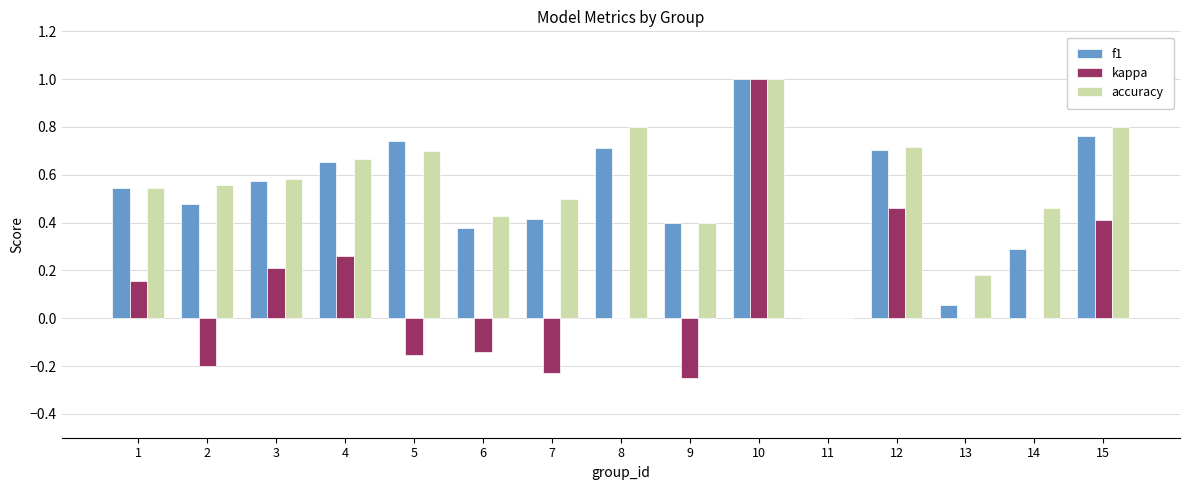

Which series has the largest total across all categories?

accuracy